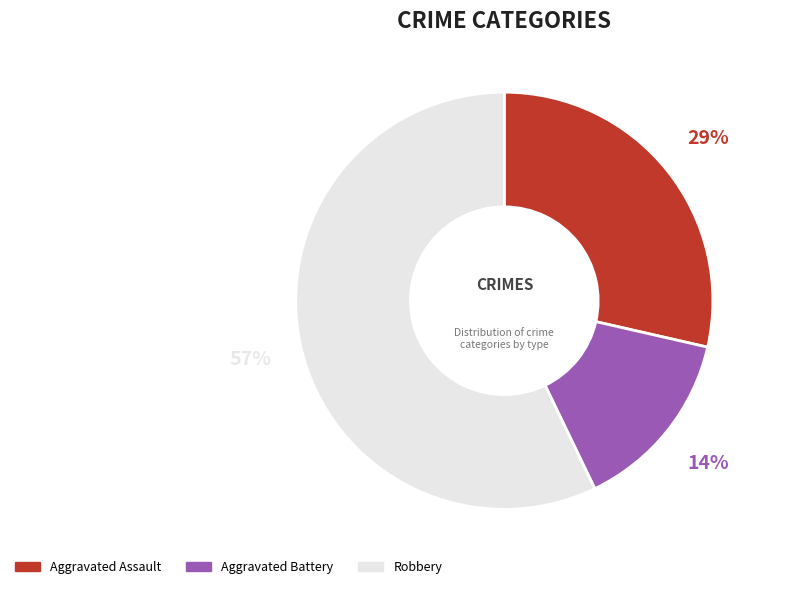

Between Robbery and Aggravated Assault, which is larger?

Robbery